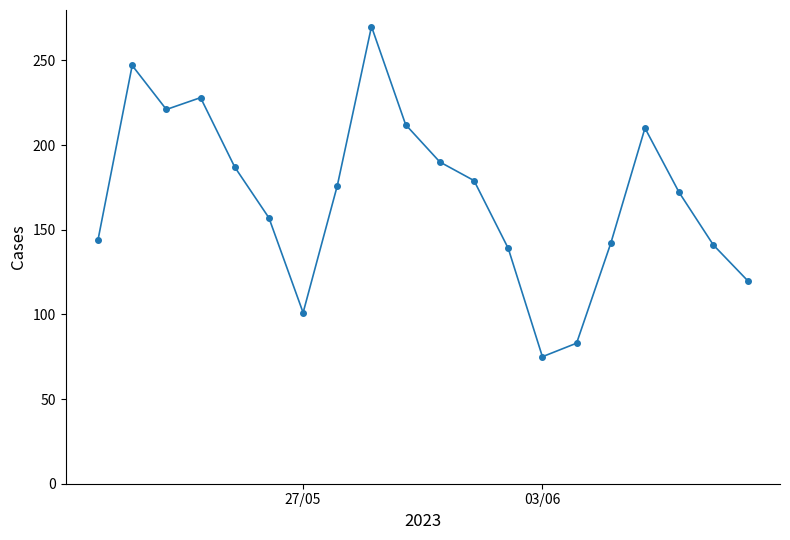

What is the value of the 9th point from the left?

270